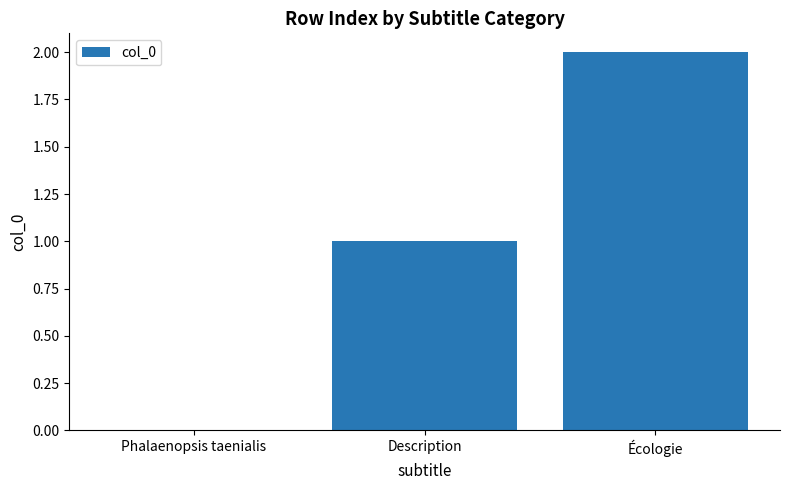

Reading left to right, transcribe all the data shown in this chart.

0	1	2